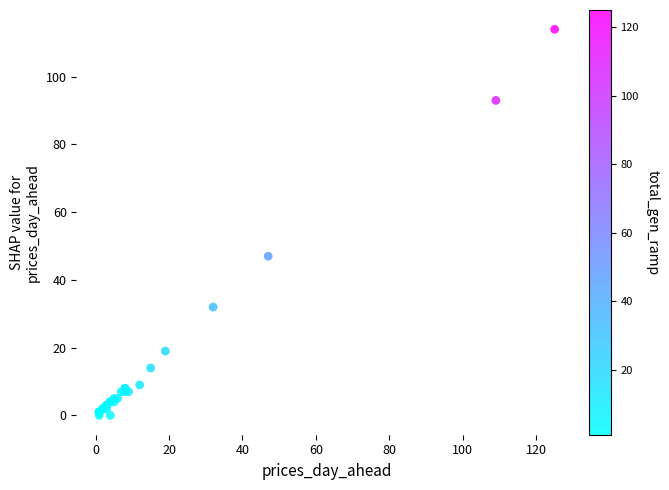

What Y value in the scatter plot is closest to 57?

47